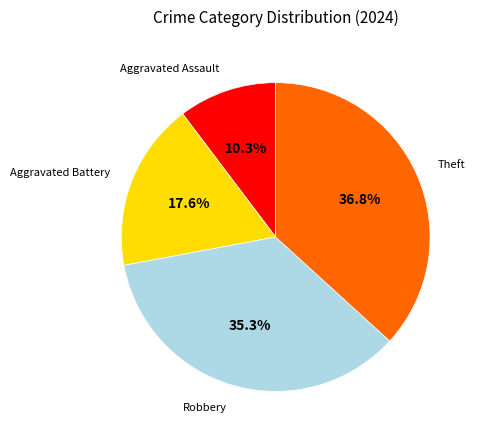

Is there any slice that represents more than half of the pie?

No